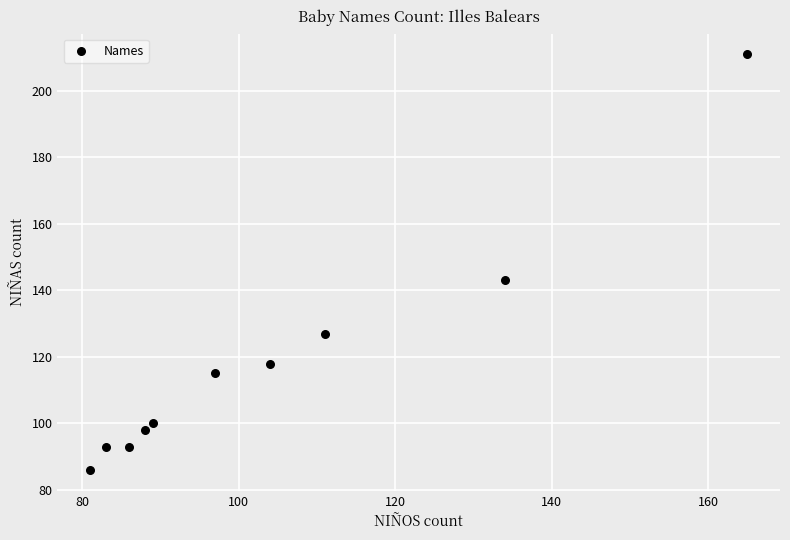

What is the average Y value?

118